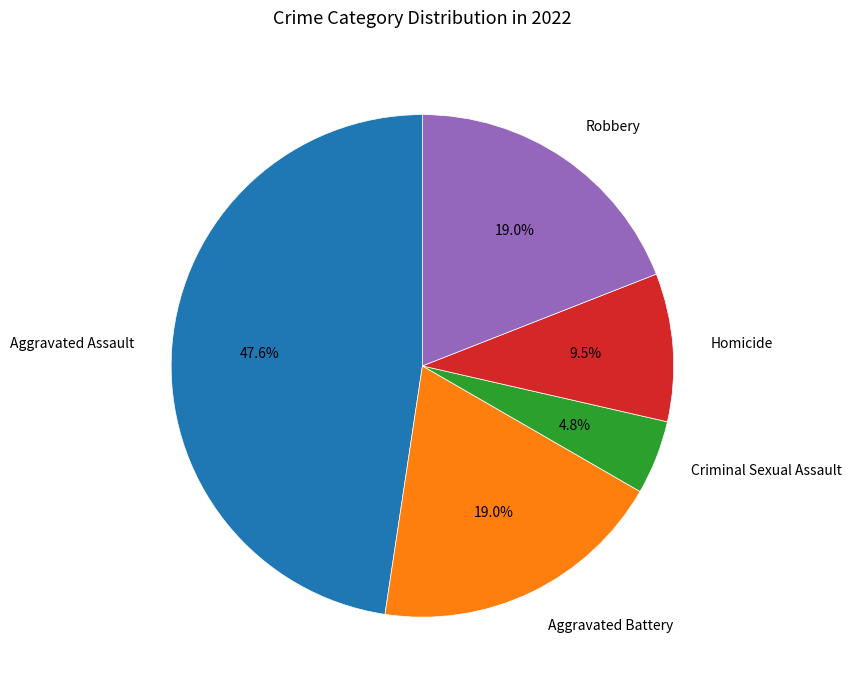

To the nearest percent, what percentage of the pie is Robbery?

19%